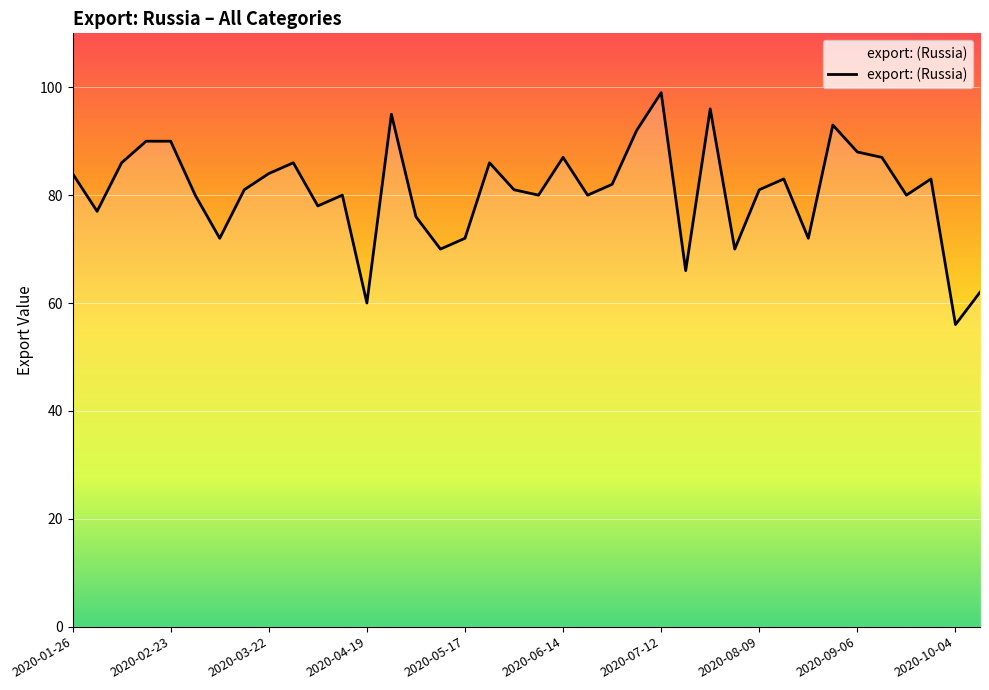

What is the smallest value displayed?

56